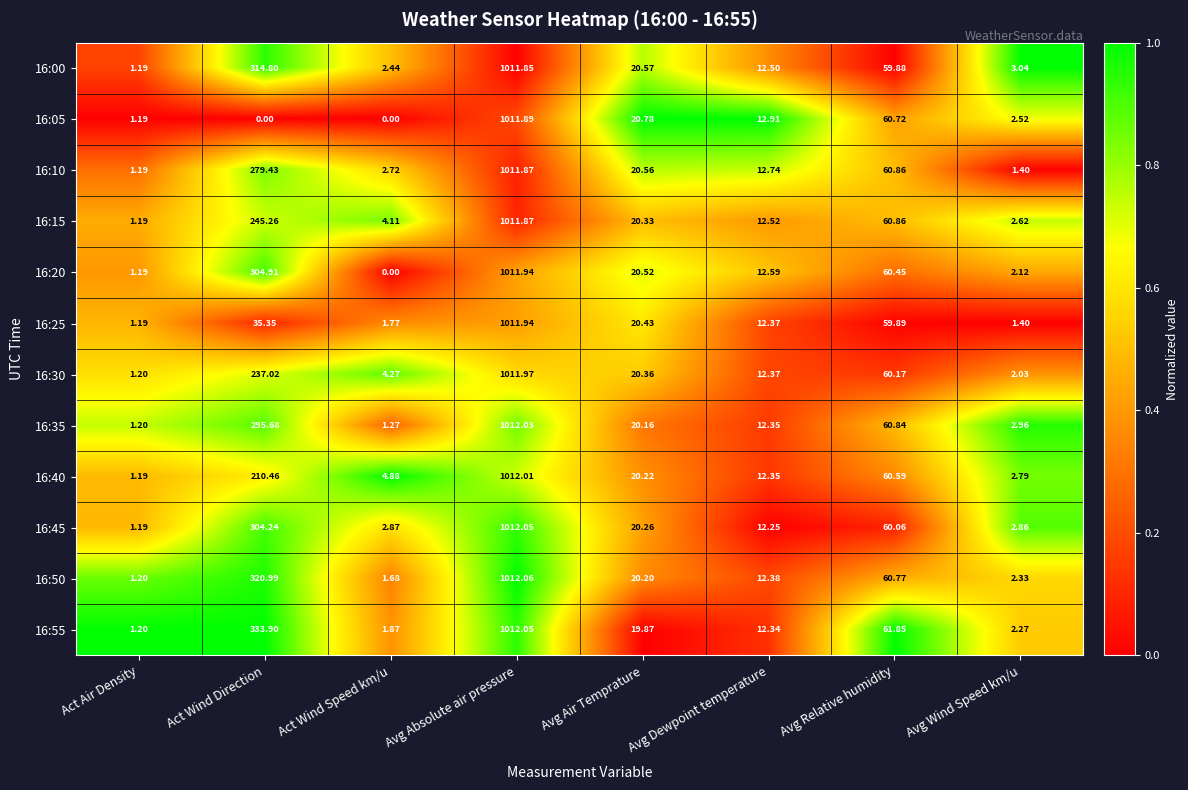

Where does the 16:45 series first go above 20?

Act Wind Direction